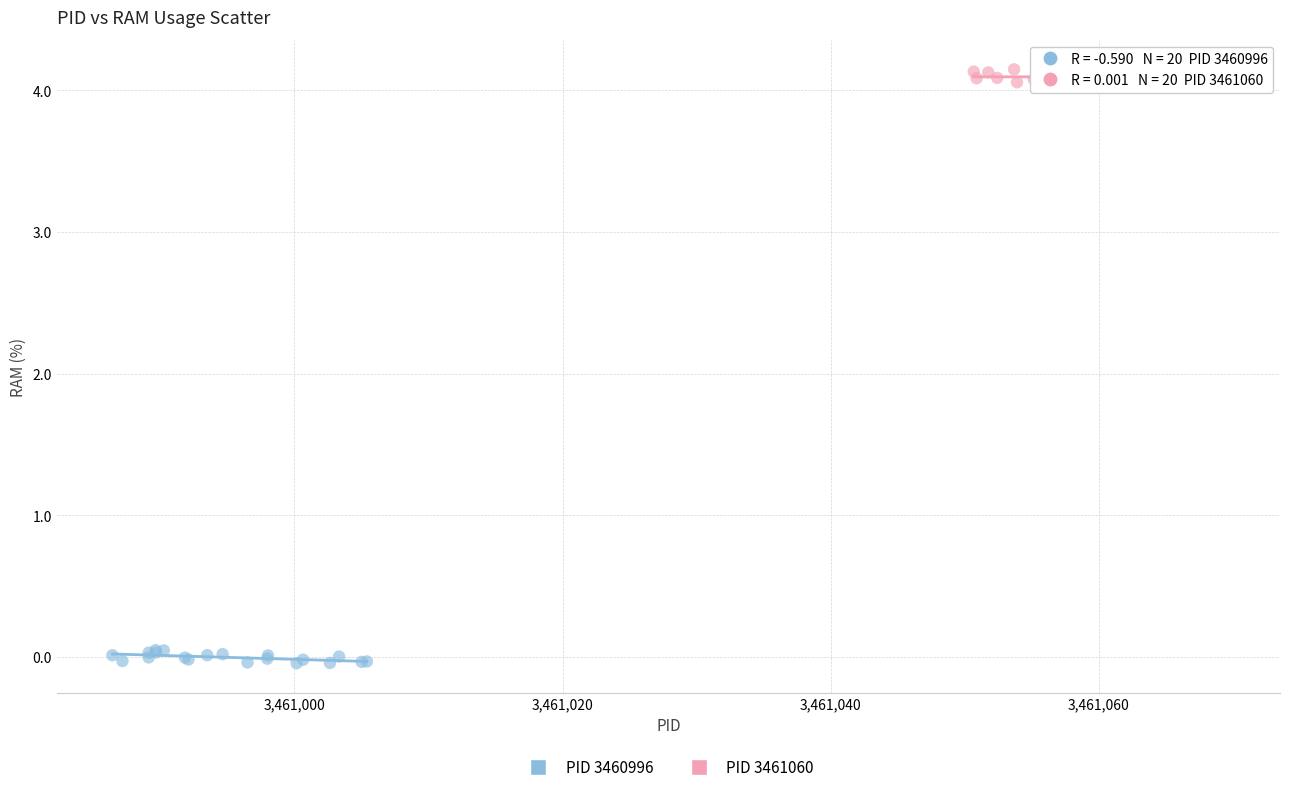

Which series contains the lowest Y value?

PID 3460996